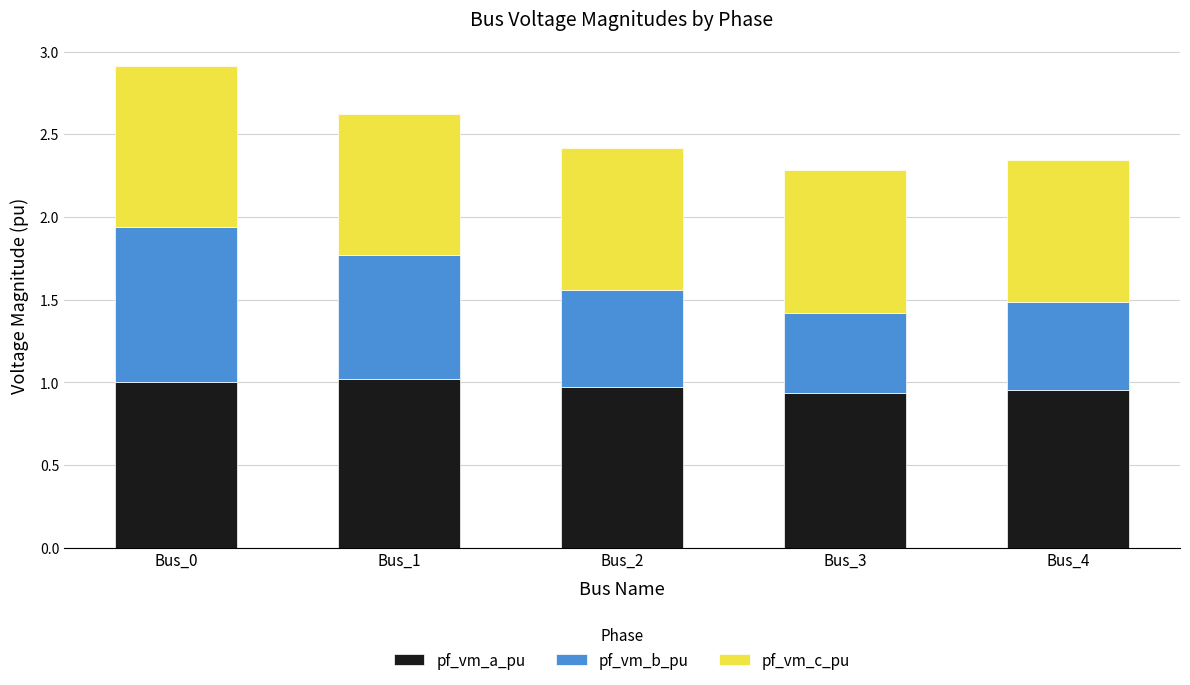

Is it true that pf_vm_a_pu equals 0.2 at Bus_1?

False